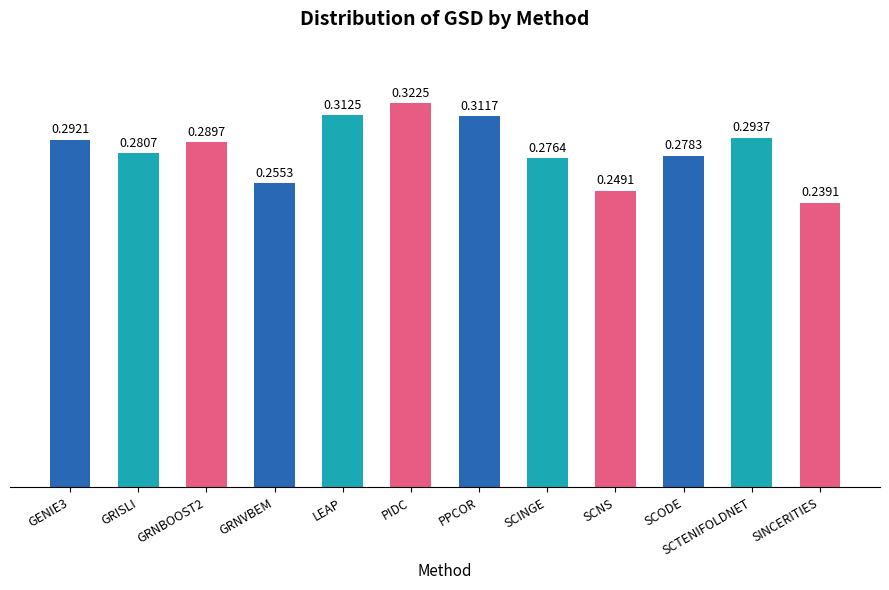

What is the sum of the values at GRISLI and GRNVBEM?

0.5